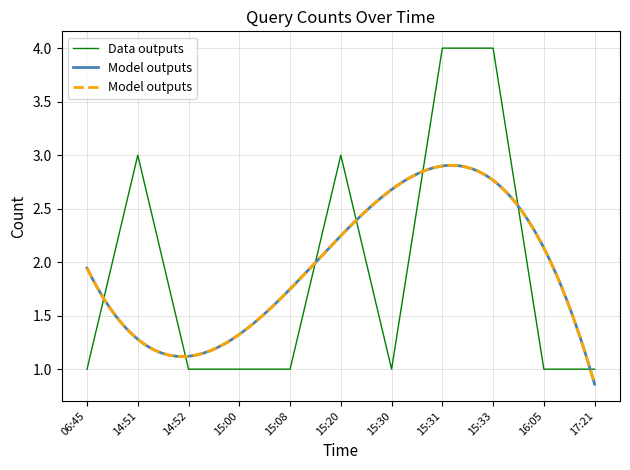

How many interior local valleys (lower than both neighbors) does the data have?

1